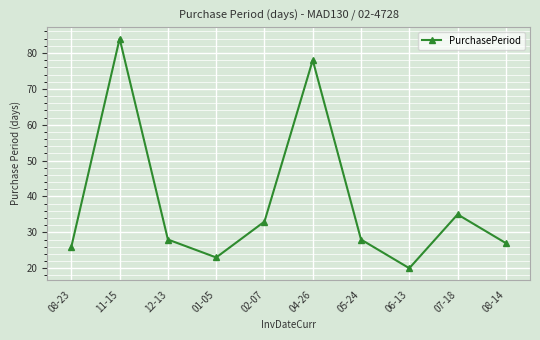

At which label is the value closest to 52?

07-18